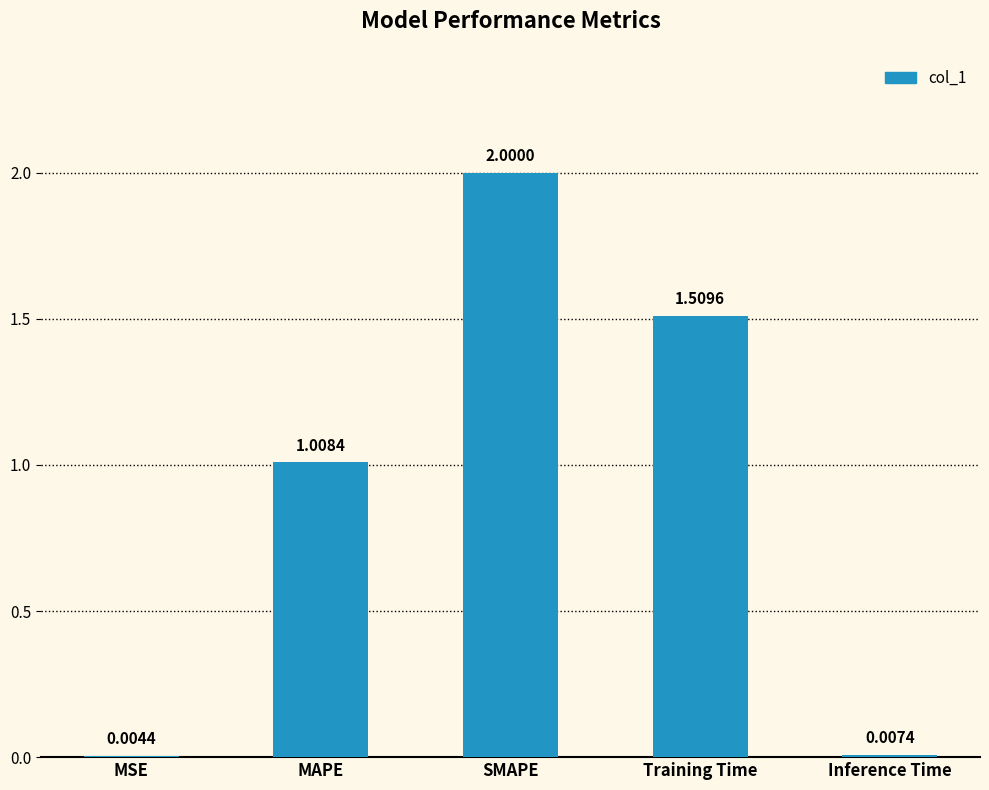

What is the change in value from SMAPE to Training Time?

-0.5